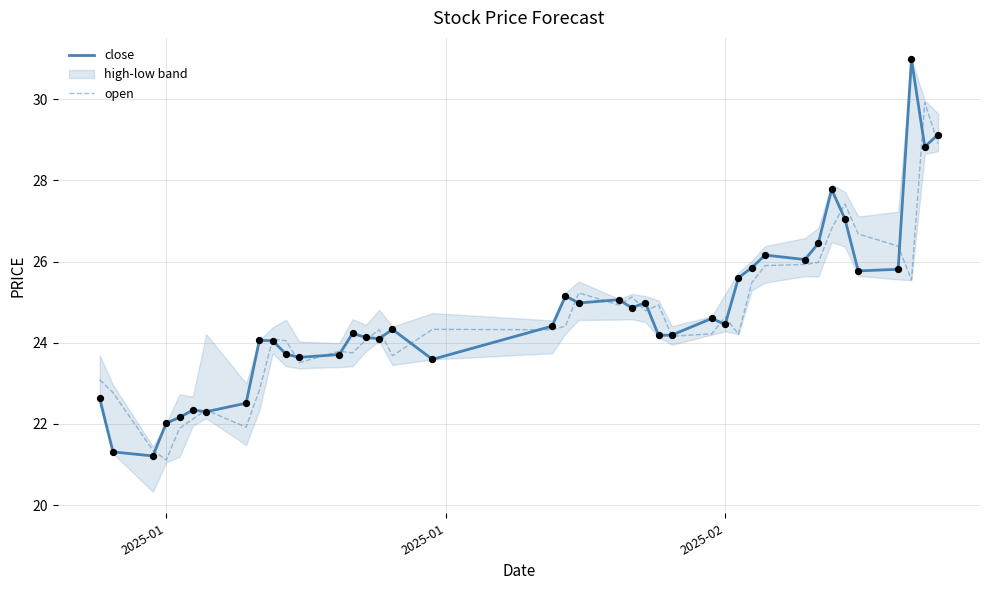

At how many categories does at least one series exceed 21?

40